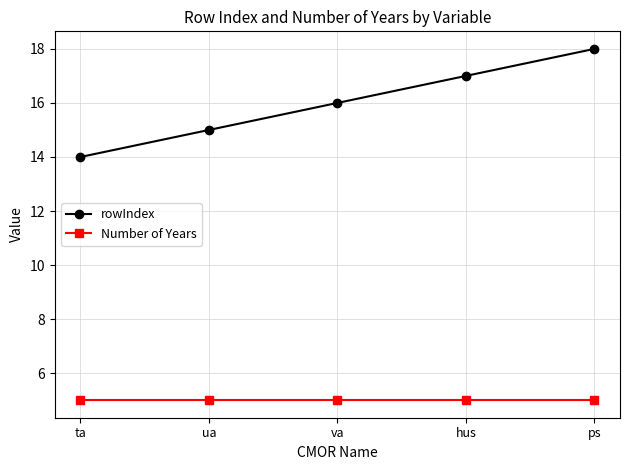

What is the spread (max minus min) of values at hus?

12